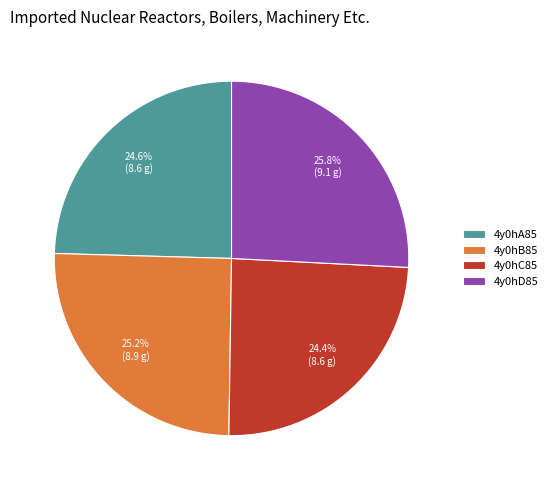

To the nearest percent, what is the difference between the largest and smallest slice percentages?

1%